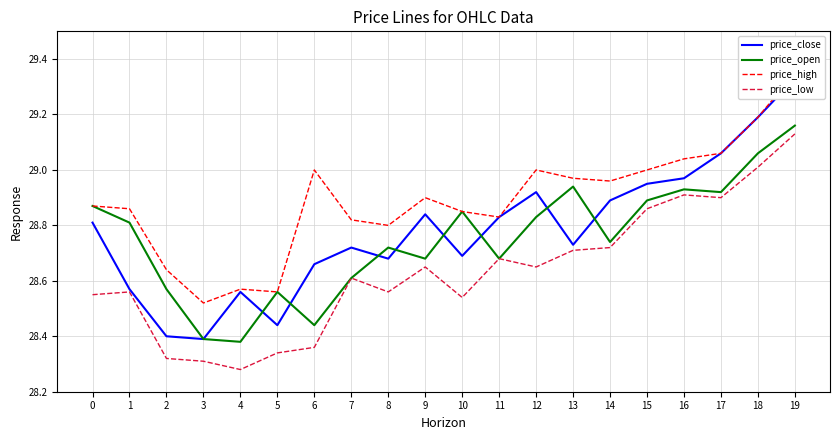

The price_high series shows 8.9 at 0. True or false?

False